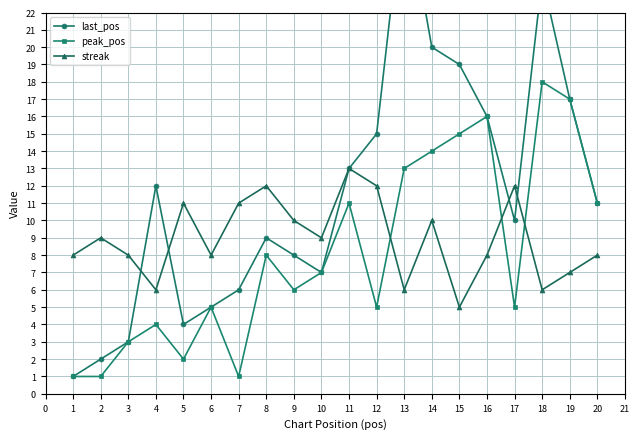

What is the difference between the peak_pos values at 1 and 2?

0